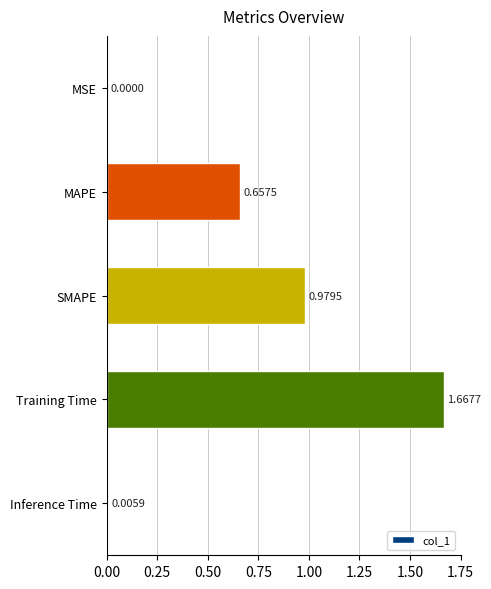

Where is the data nearest to the value 0?

MSE